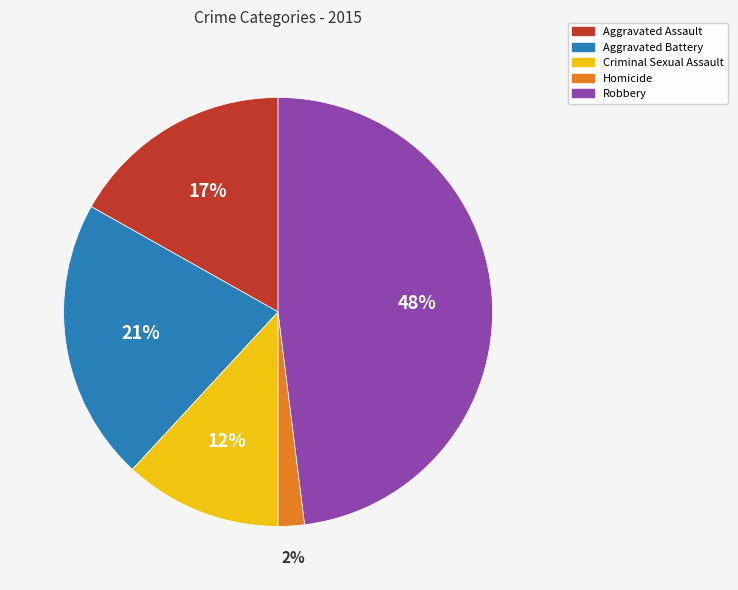

What is the smallest slice in the pie chart?

Homicide